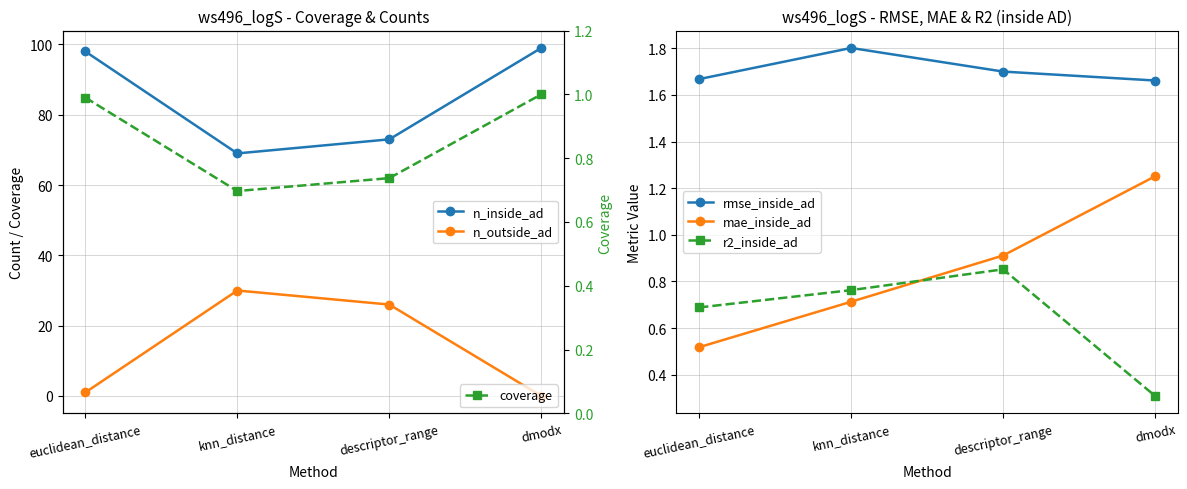

What is the spread (max minus min) of values at euclidean_distance?

97.5